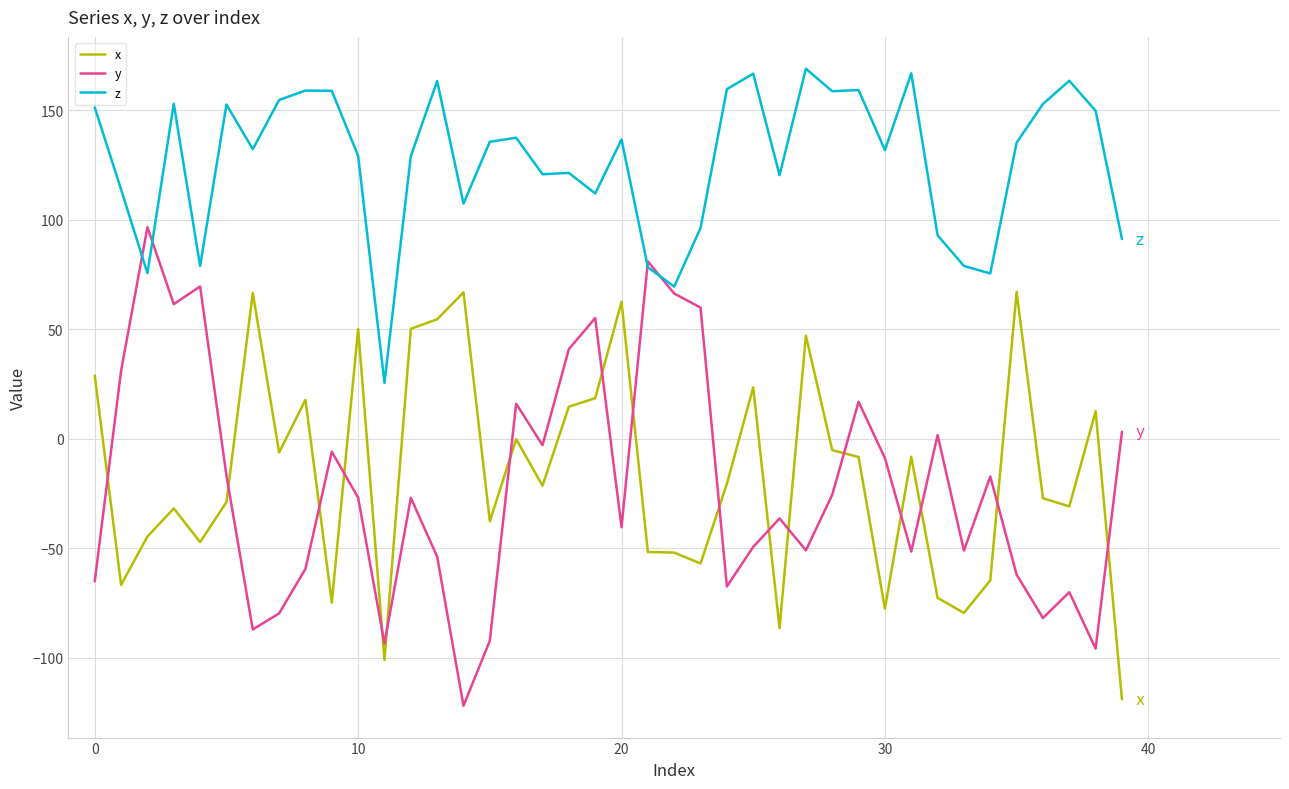

Count the number of data series in this chart.

3